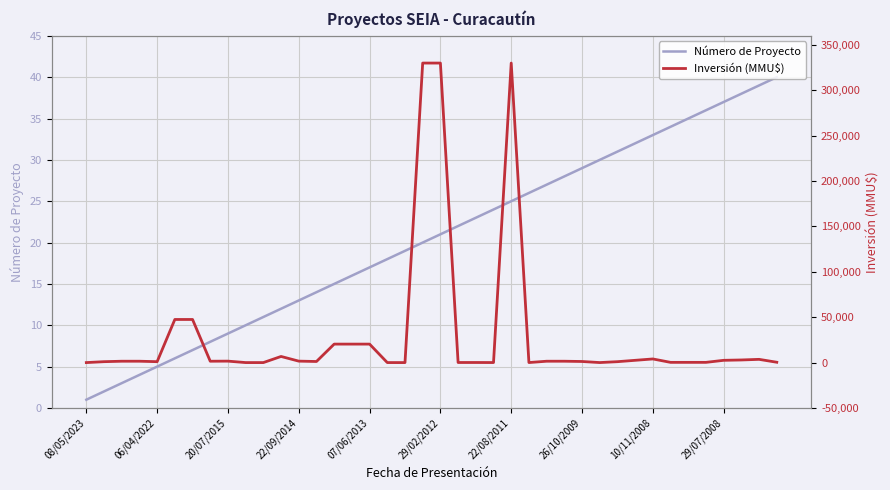

The Número de Proyecto series shows 29 at 26/10/2009. True or false?

True